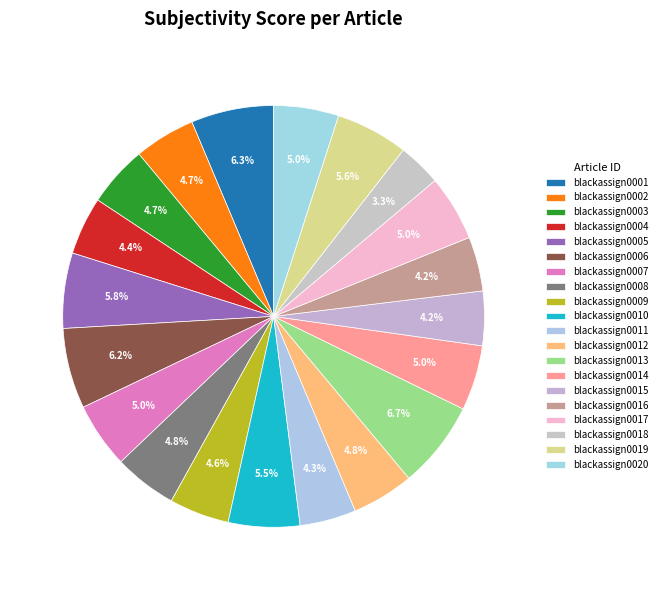

Which has a higher value, blackassign0020 or blackassign0004?

blackassign0020